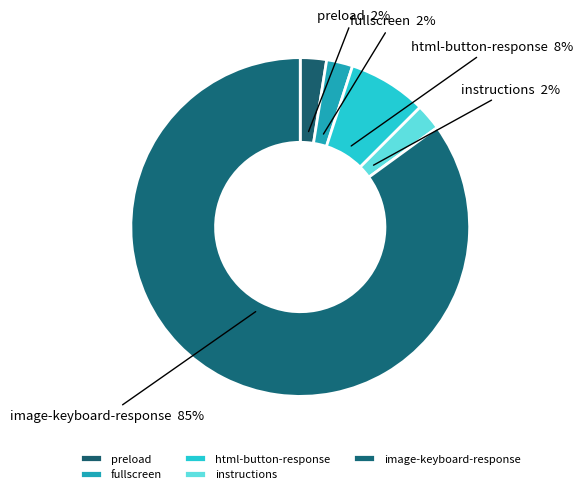

To the nearest percent, what is the combined percentage of html-button-response and preload?

10%